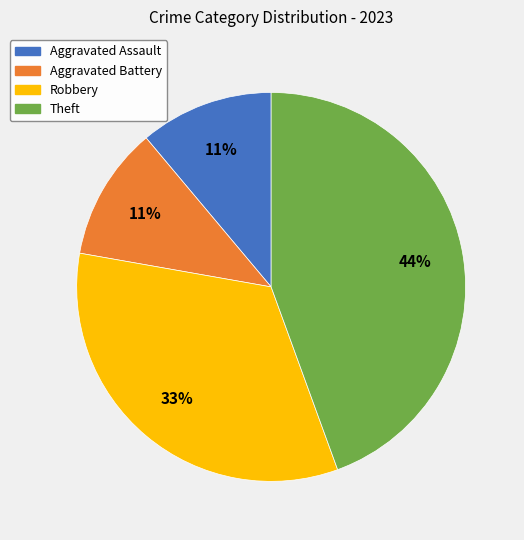

To the nearest percent, what is the difference between the largest and smallest slice percentages?

33%